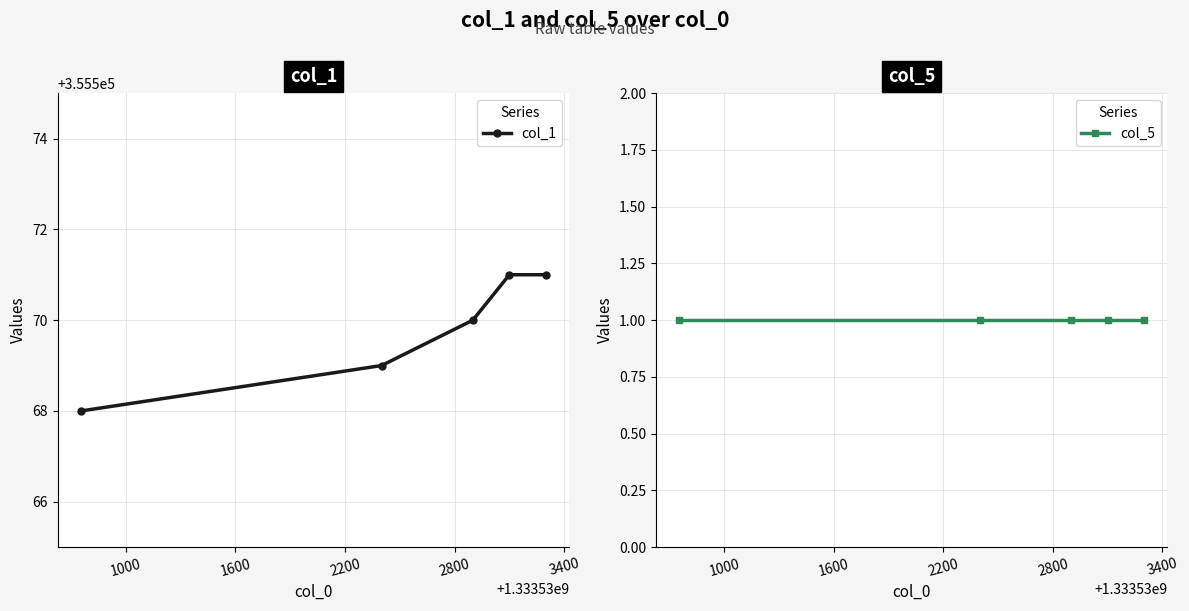

What is the maximum value for col_1?

355571